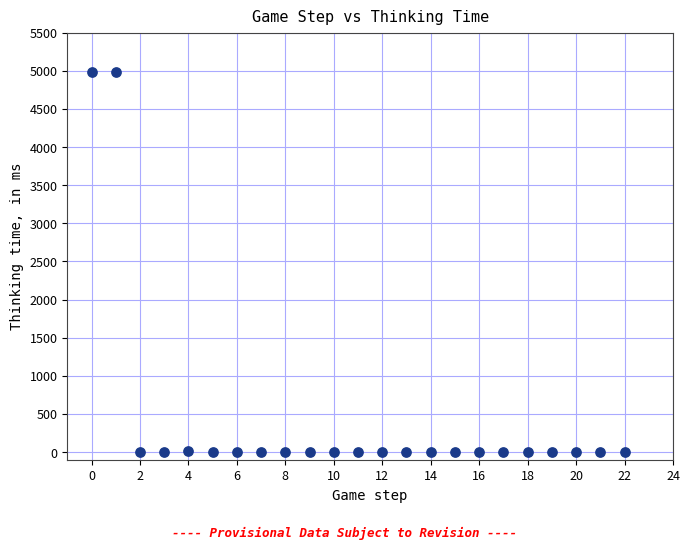

What is the range of Y values (max minus min)?

4979